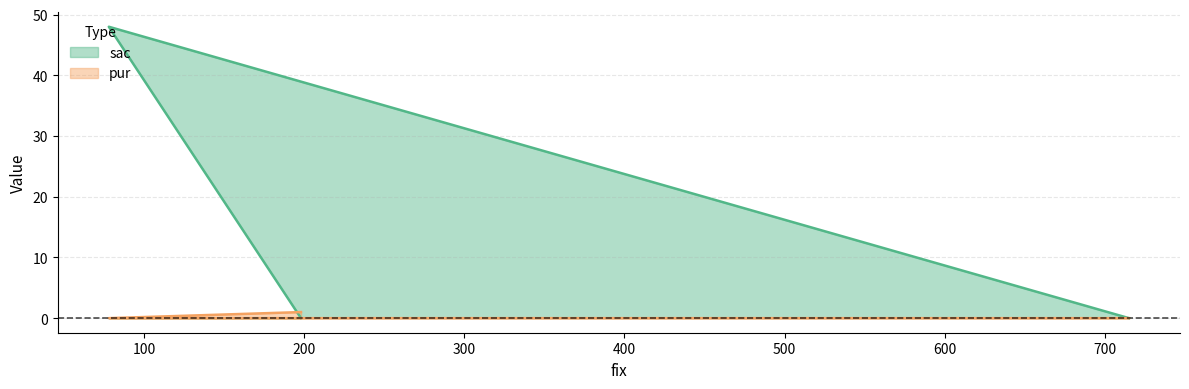

What are all the series names shown in the legend?

sac, pur